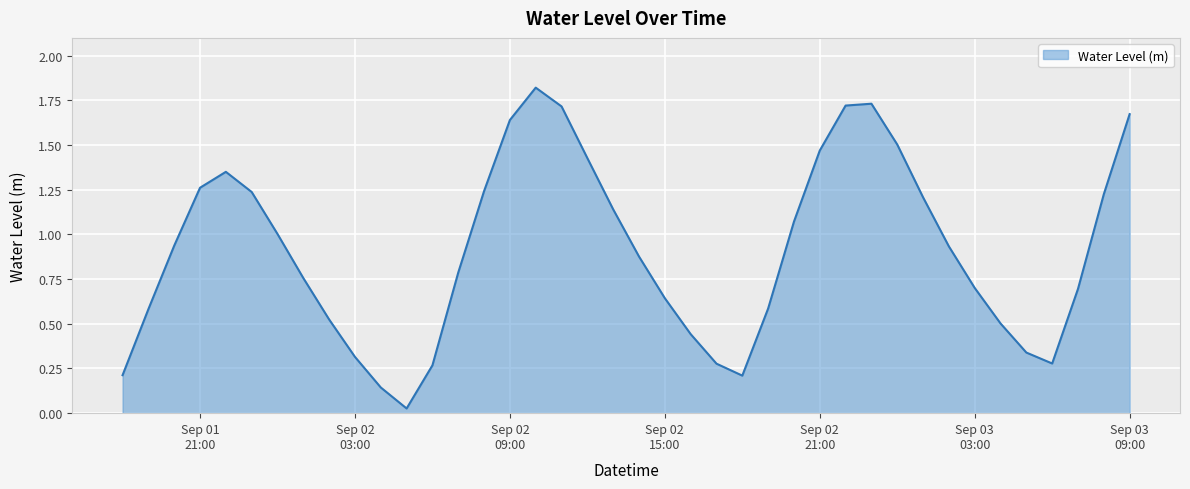

What is the difference between the maximum and minimum values?

1.8